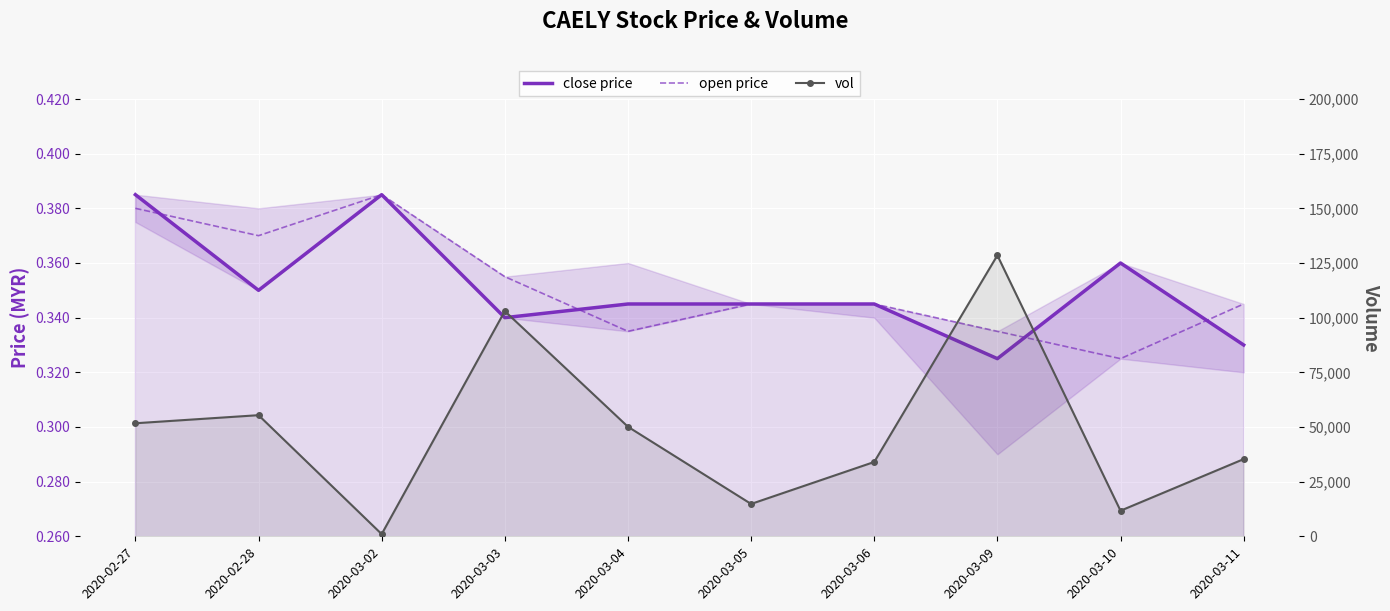

How many data points does each series have?

10